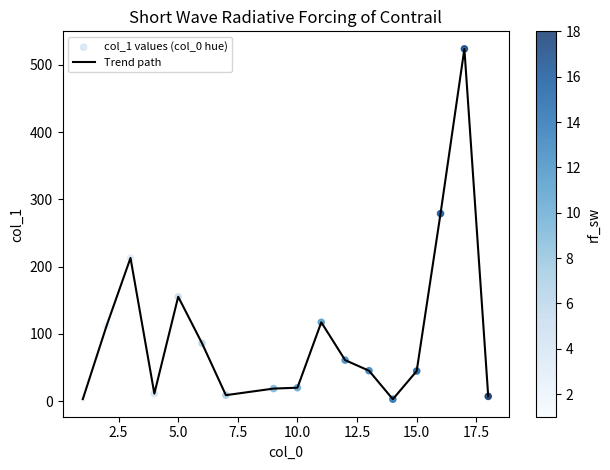

What is the maximum value shown in the chart?

523.9